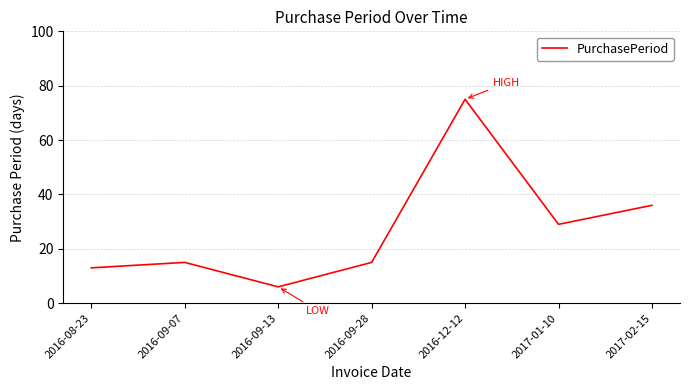

What position from the left is 2016-09-07?

2